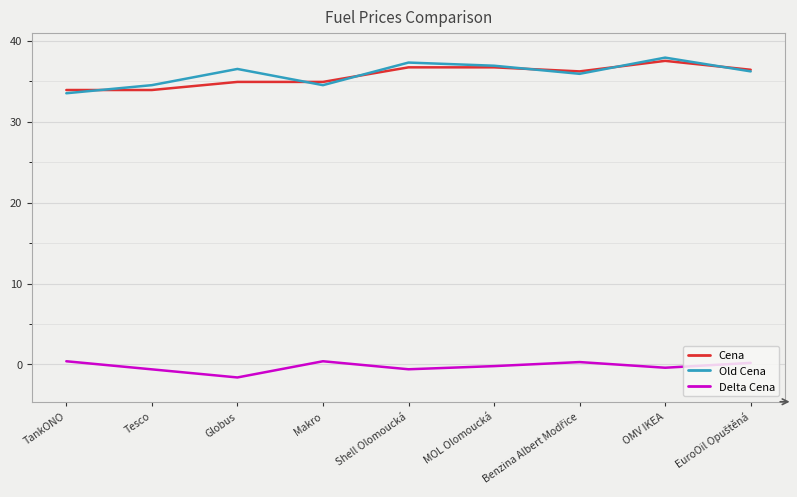

What is the greatest value displayed?

37.9